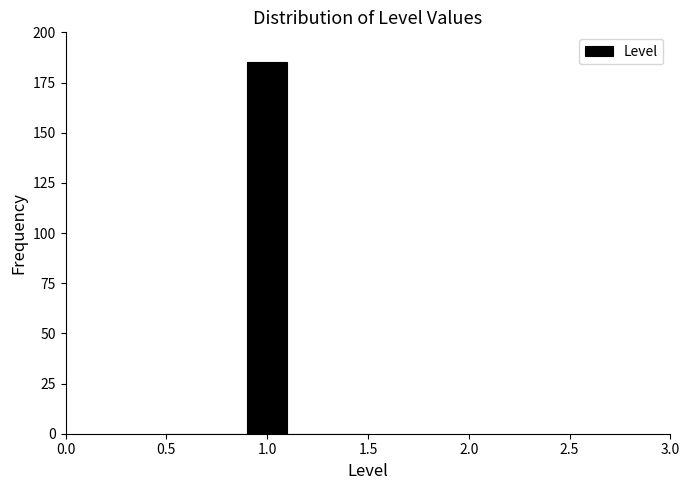

Which range on the x-axis has the tallest bar?

0.9 to 1.1